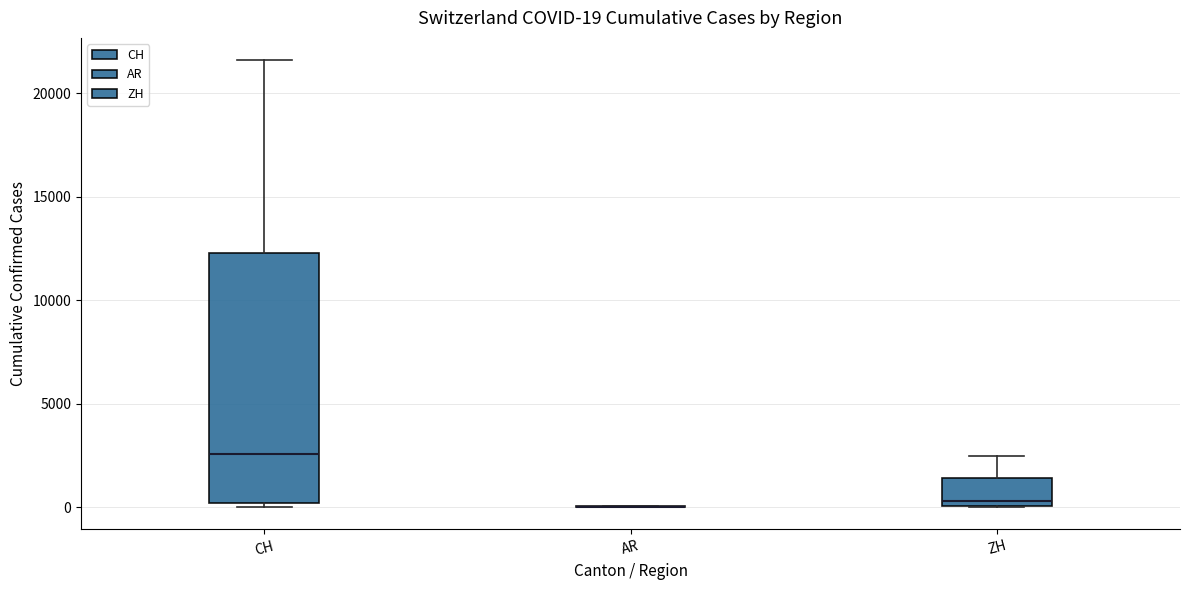

Which box is the tallest, from its lower edge to its upper edge?

CH